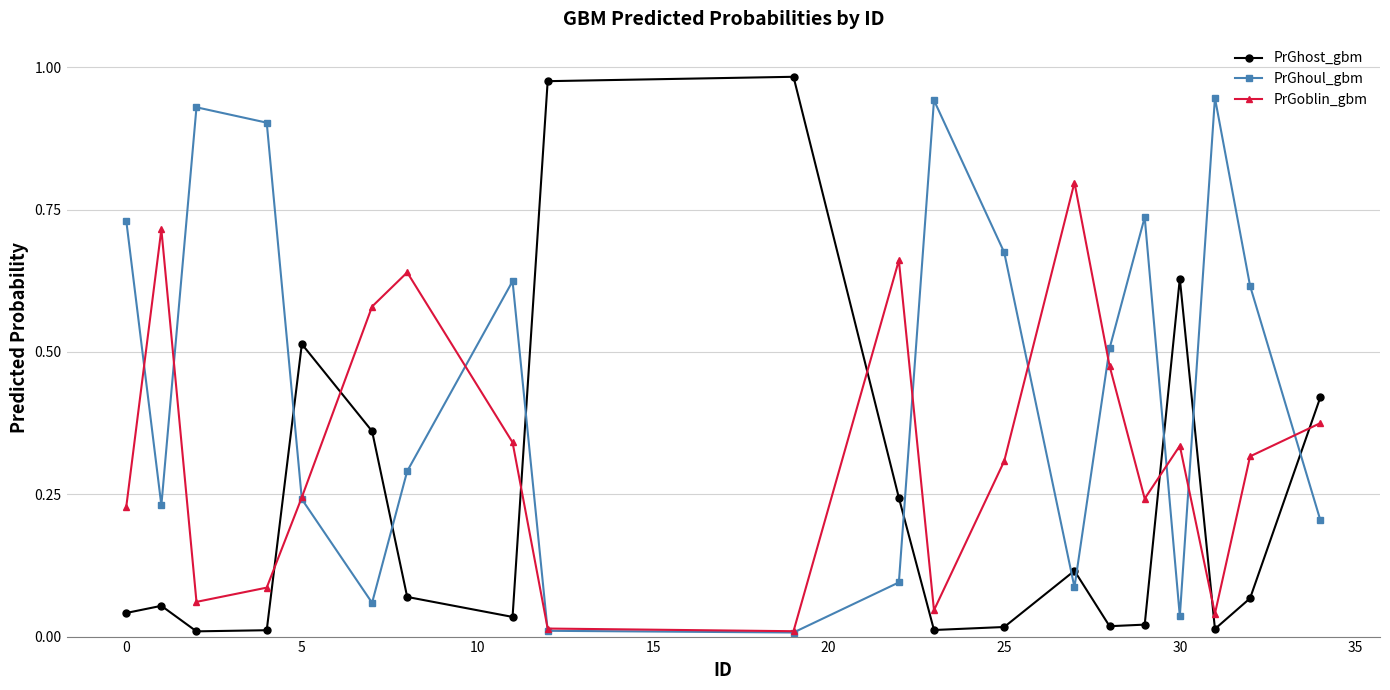

True or false: PrGhoul_gbm and PrGhost_gbm intersect in this chart.

True